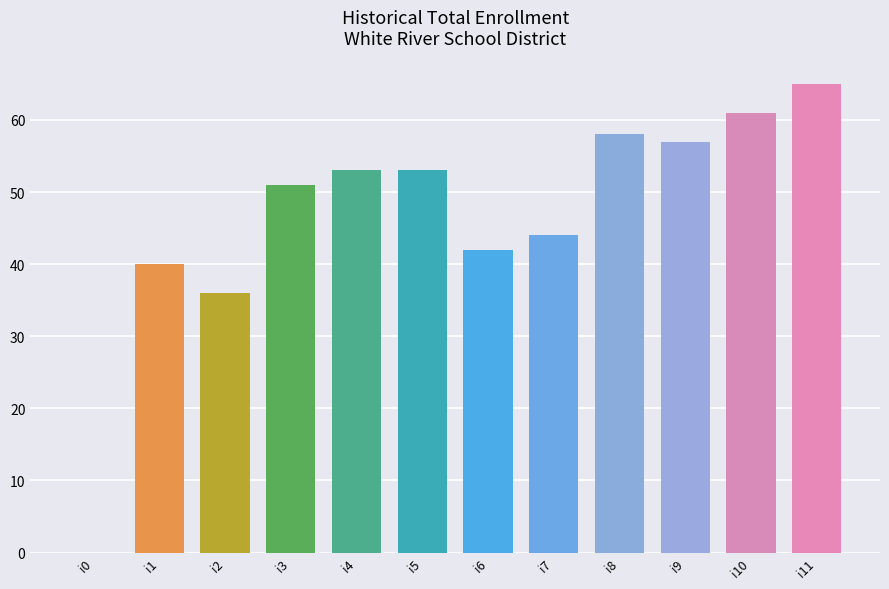

Reading right to left, transcribe all the data shown in this chart.

65	61	57	58	44	42	53	53	51	36	40	0